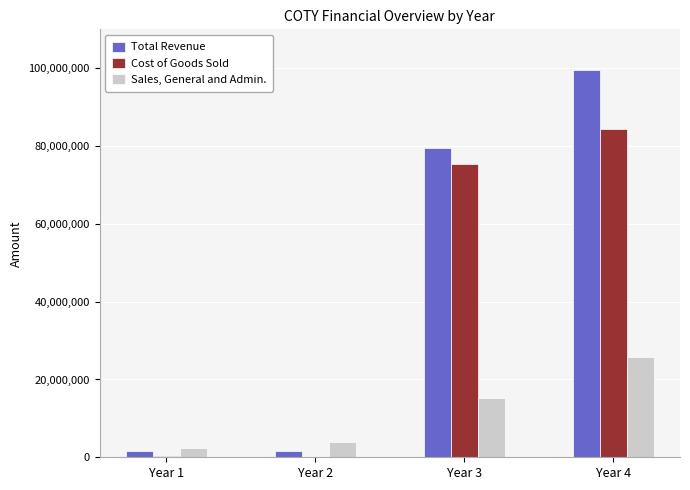

What is the average value of the Total Revenue series?

45573750